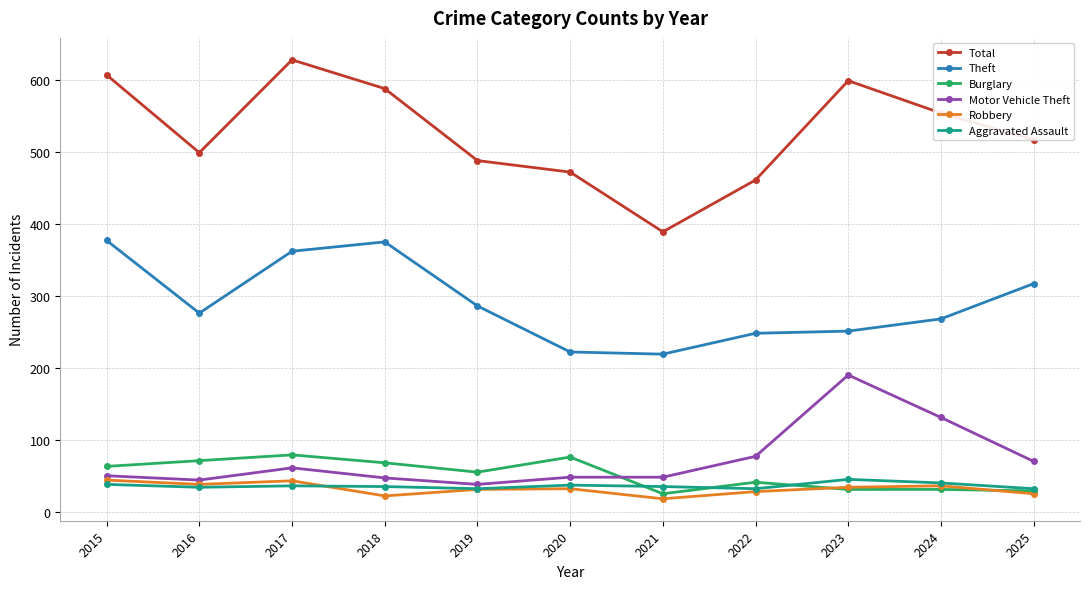

At which category does the chart reach its peak across all series?

2017